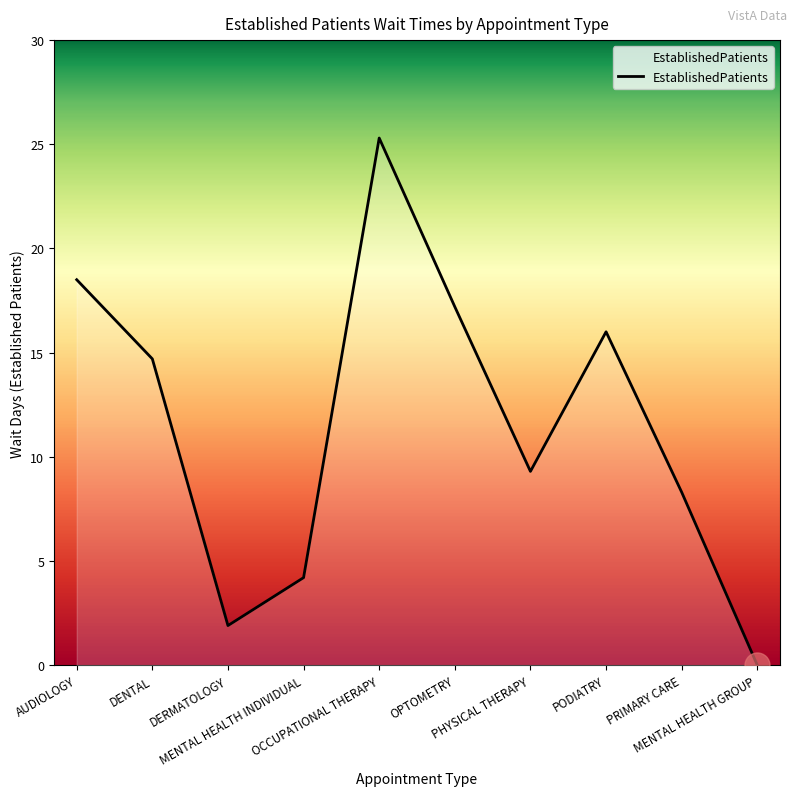

What is the maximum value shown in the chart?

25.3